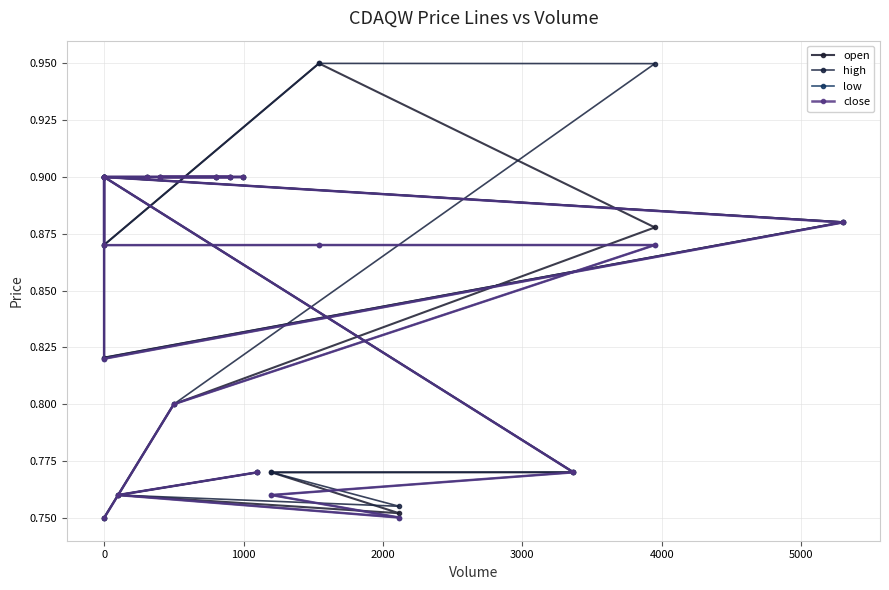

Is the value of high at 2000 greater than the value of open at 15?

Yes